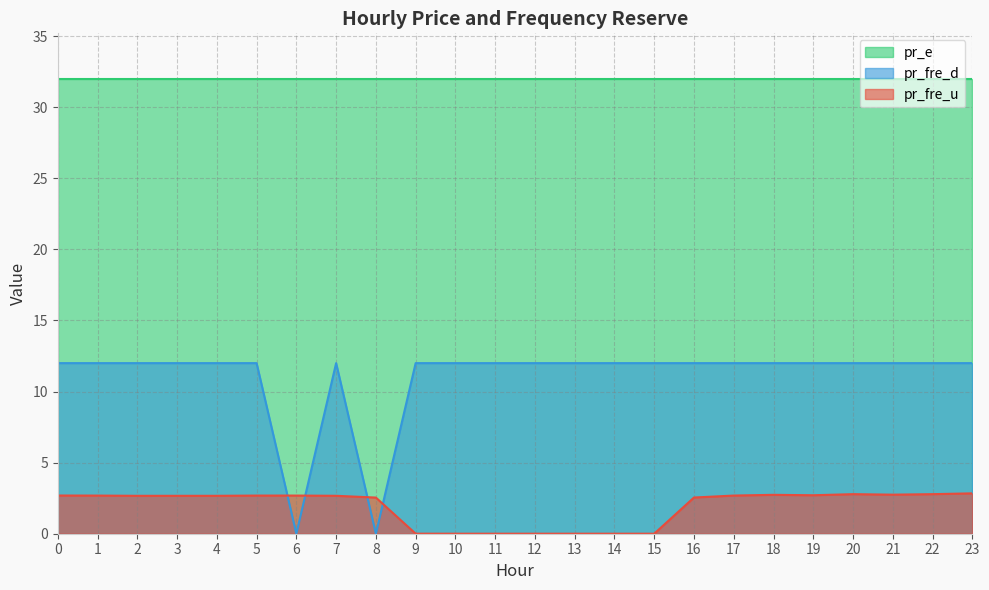

Does the chart display data point markers on the line(s)?

No